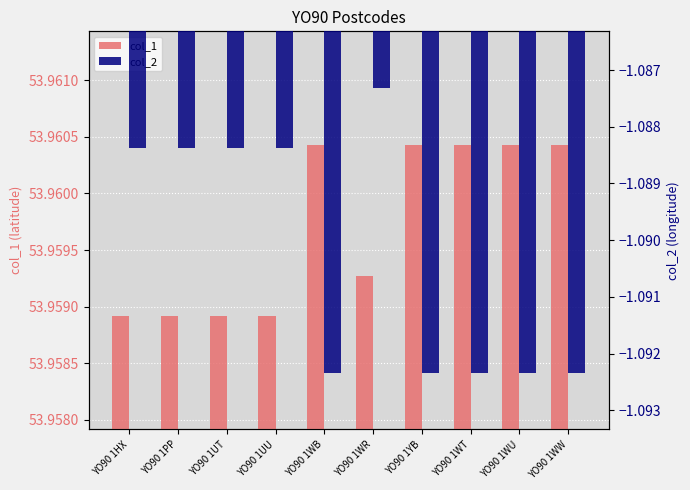

At which category does the chart reach its peak across all series?

YO90 1WB